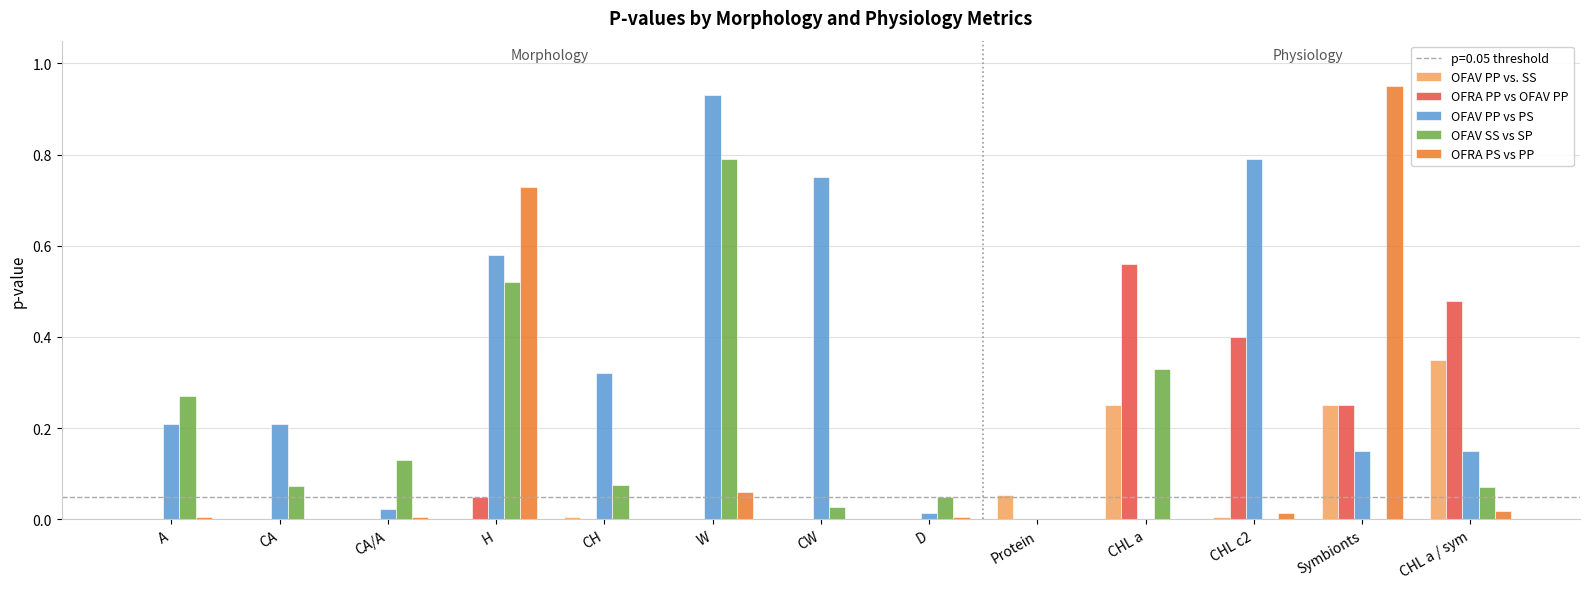

How many categories are shown in the chart?

13